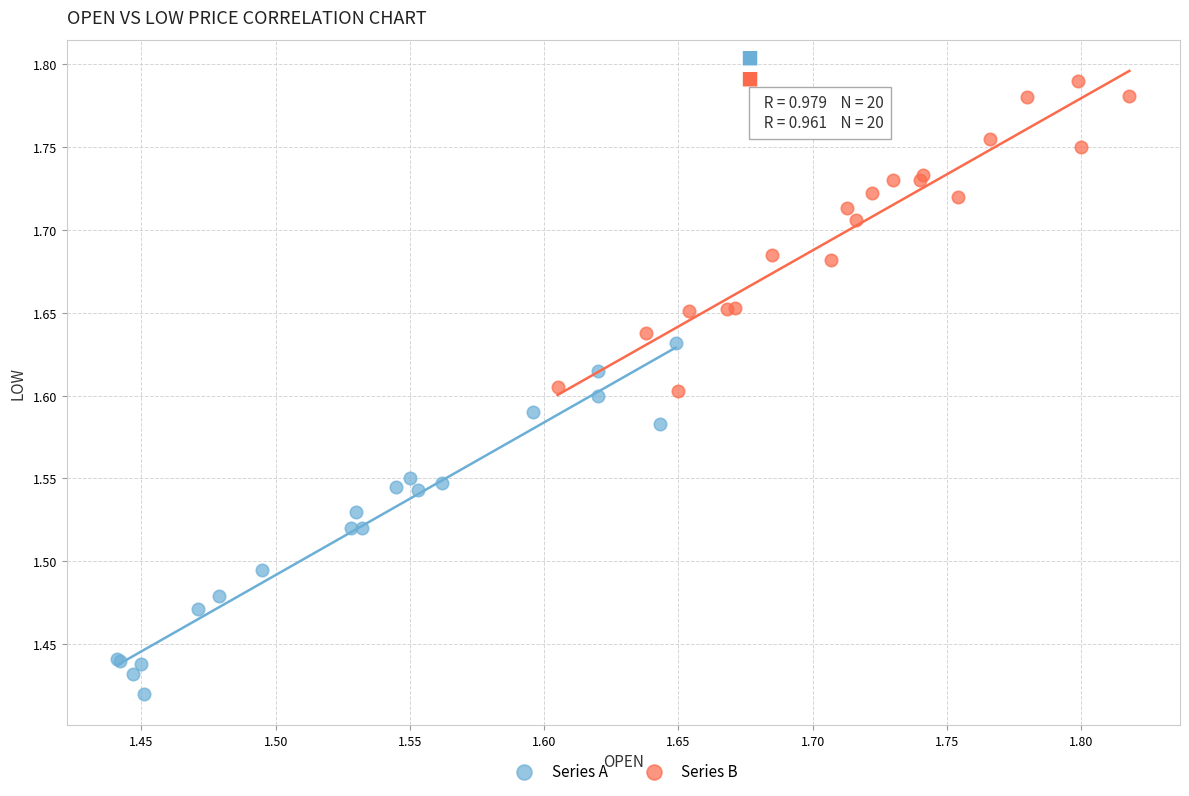

What are all the series names shown in the legend?

Series A, Series B